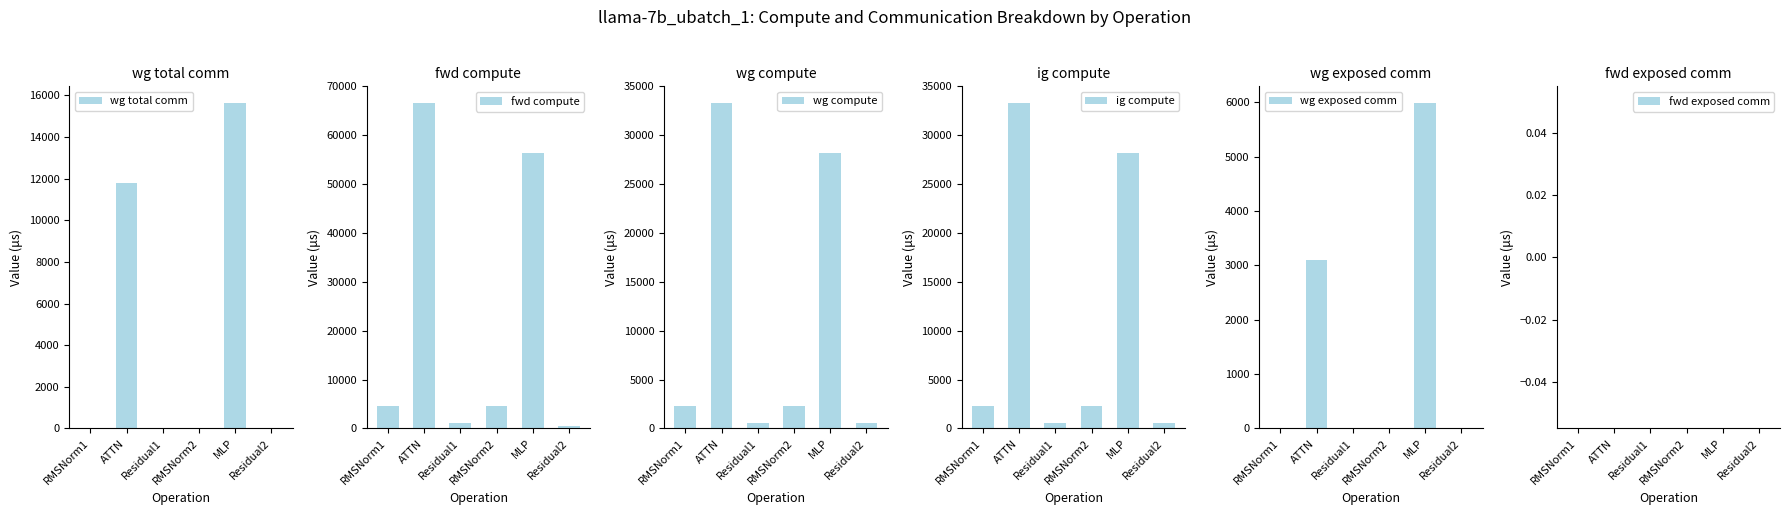

Is it true that wg exposed comm equals 0.0 at RMSNorm1?

True